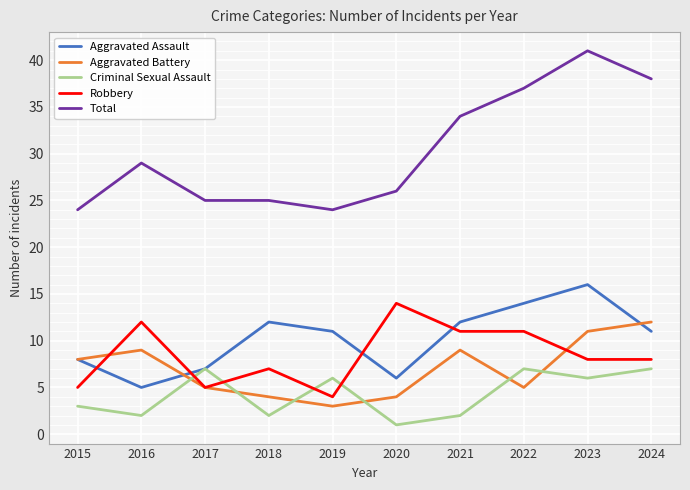

Which category has the highest value in the Robbery series?

2020